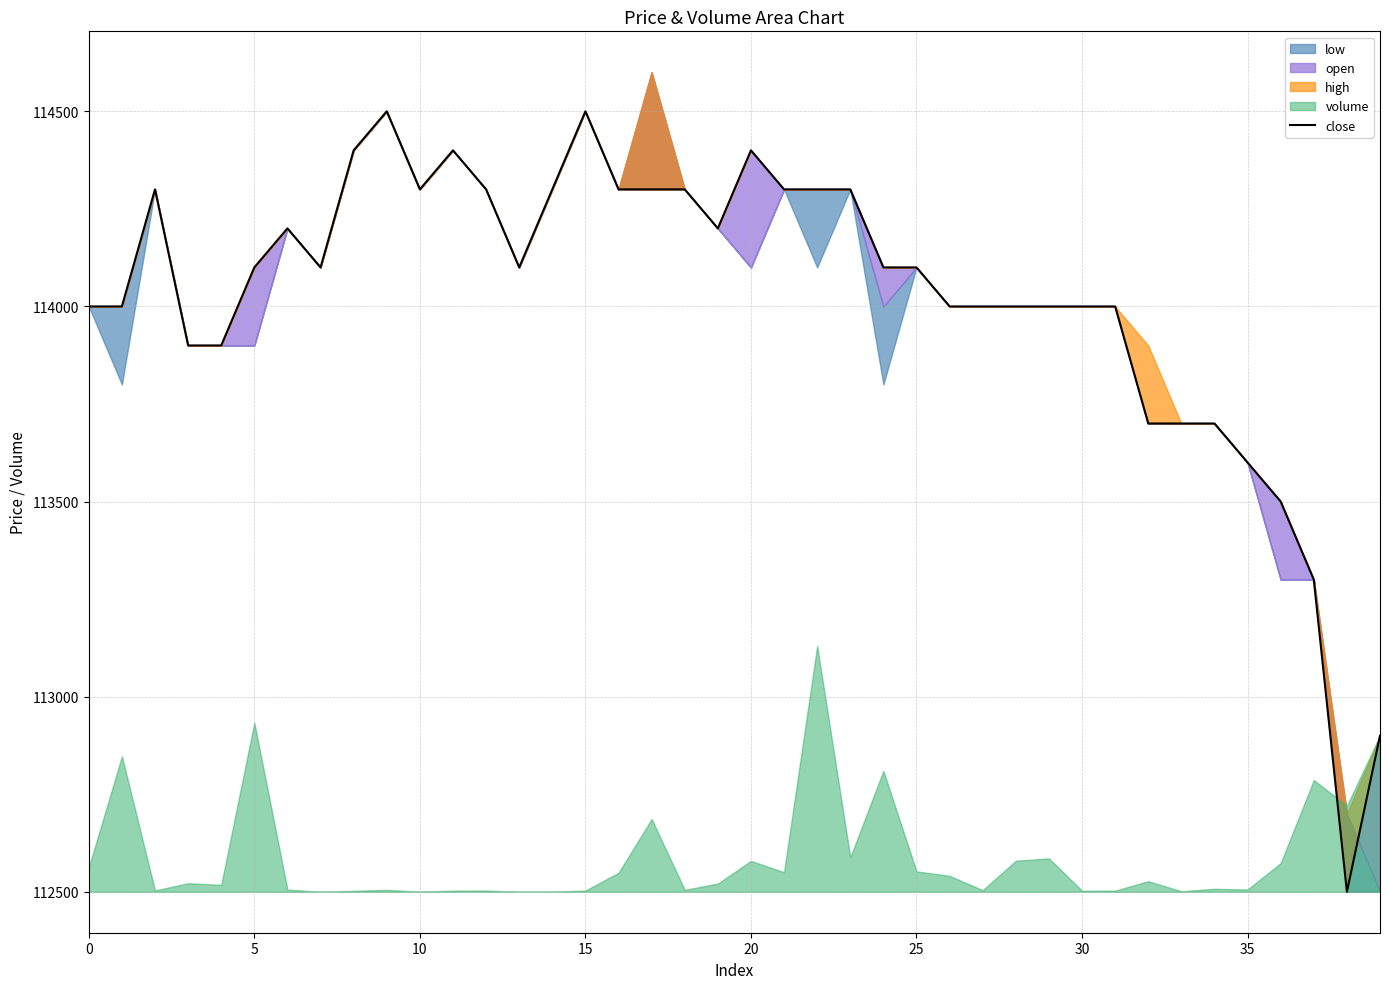

Reading left to right, extract all data points from this chart.

114000	114000	114300	113900	113900	114100	114200	114100	114400	114500	114300	114400	114300	114100	114300	114500	114300	114300	114300	114200	114400	114300	114300	114300	114100	114100	114000	114000	114000	114000	114000	114000	113700	113700	113700	113600	113500	113300	112500	112900